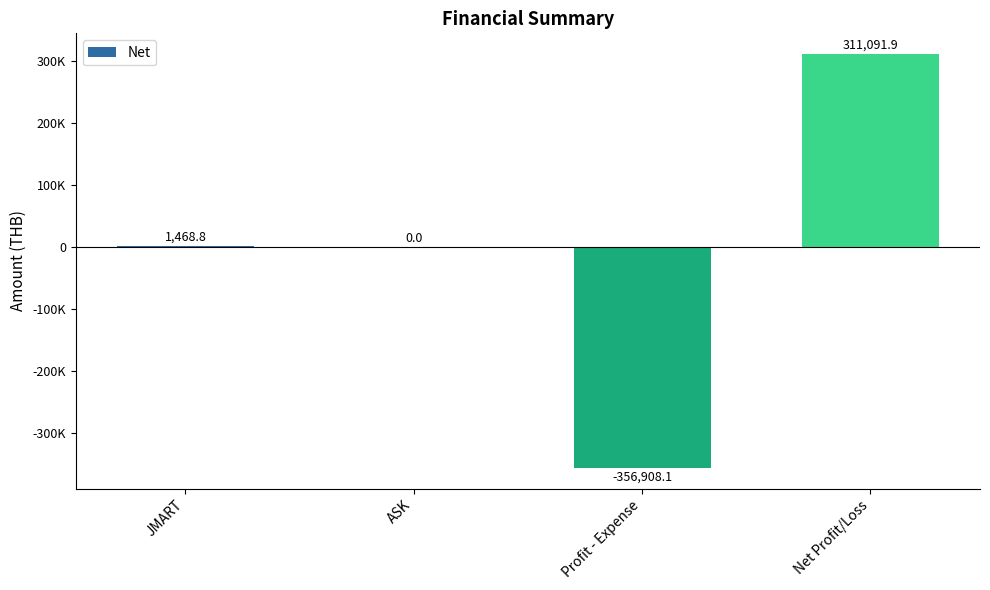

What is the label of the 4th bar from the left?

Net Profit/Loss